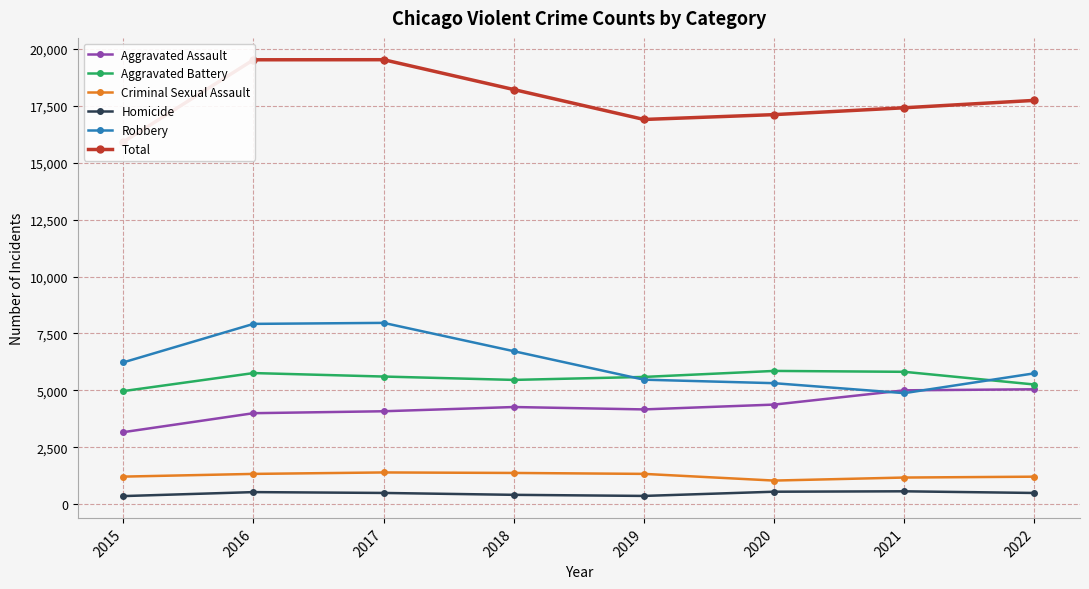

Which series has the largest total across all categories?

Total